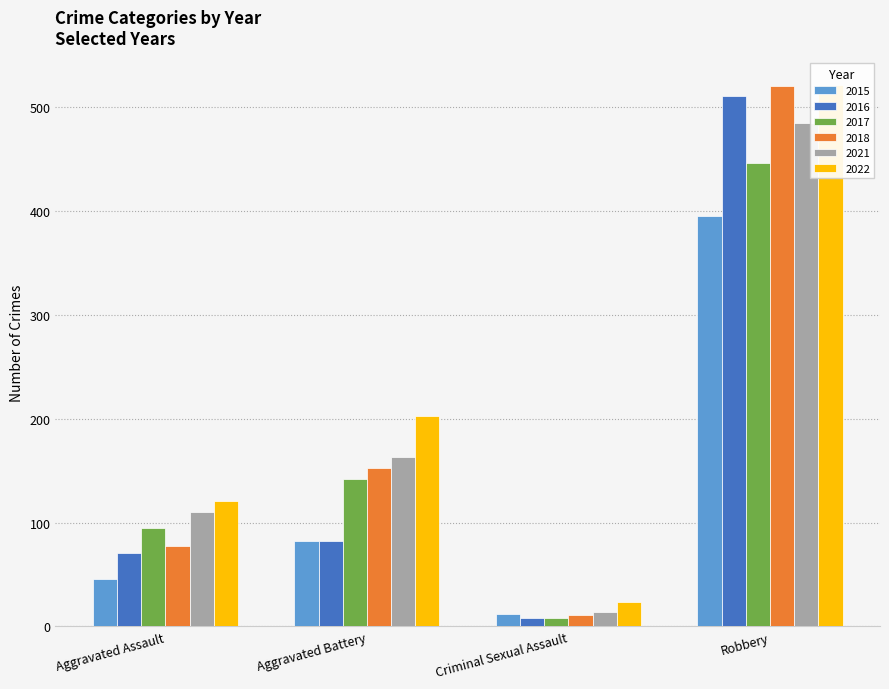

At Aggravated Battery, list the series in order from largest to smallest.

2022, 2021, 2018, 2017, 2015, 2016